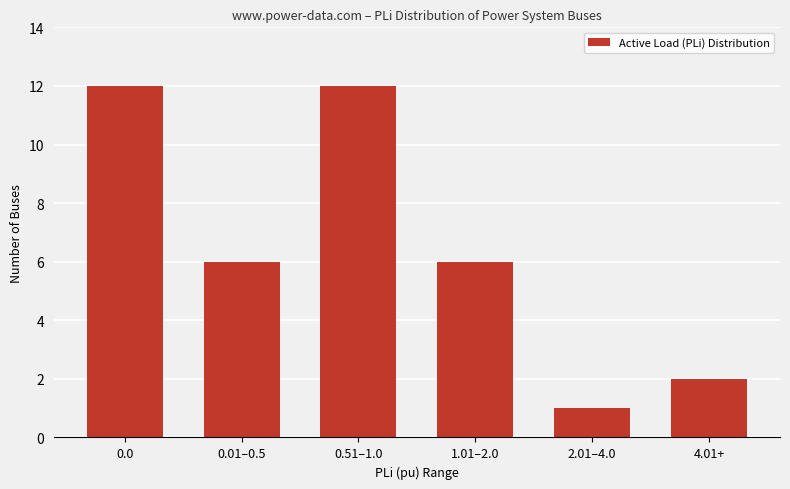

What is the sum of the values at 0.0 and 4.01+?

14